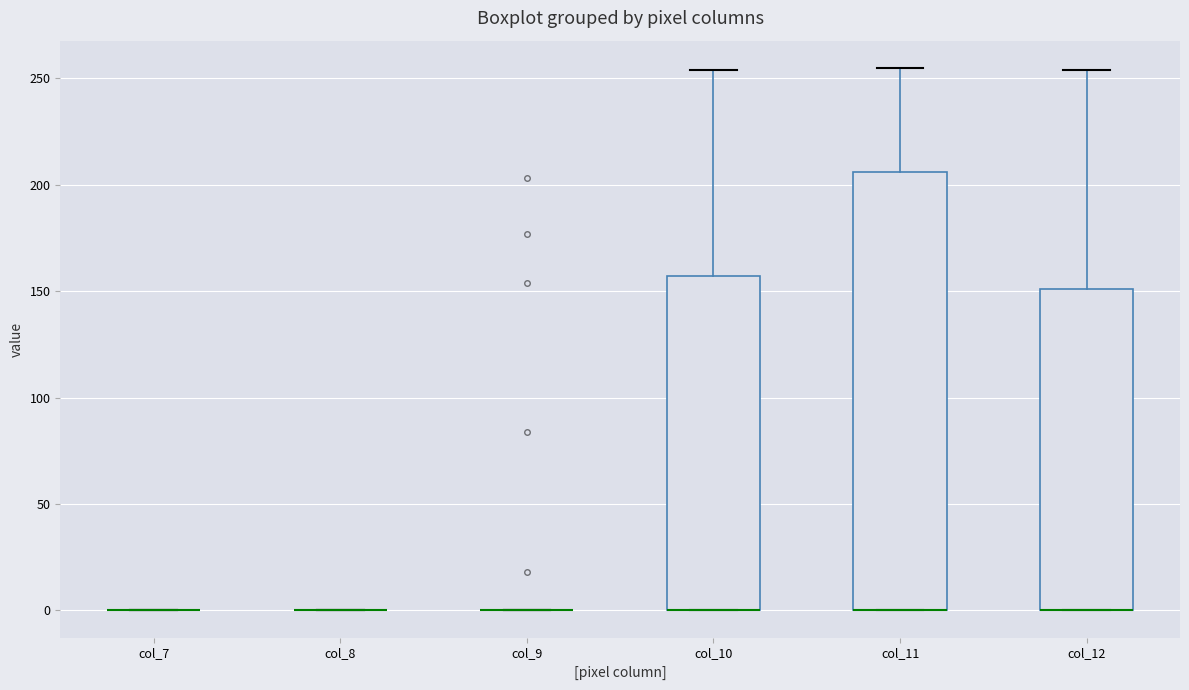

Reading left to right, transcribe this box plot: for each box, give where its median line is, the range the box spans, and where its two whiskers end, as read against the y-axis. The values are not printed on the chart, so give them approximately, as read against the axis.

col_7: box collapsed to a line at 0, whiskers 0 to 0
col_8: box collapsed to a line at 0, whiskers 0 to 0
col_9: box collapsed to a line at 0, whiskers 0 to 0
col_10: median 0 (drawn on the box's lower edge), box 0 to 155, whiskers 0 to 255
col_11: median 0 (drawn on the box's lower edge), box 0 to 205, whiskers 0 to 255
col_12: median 0 (drawn on the box's lower edge), box 0 to 150, whiskers 0 to 255